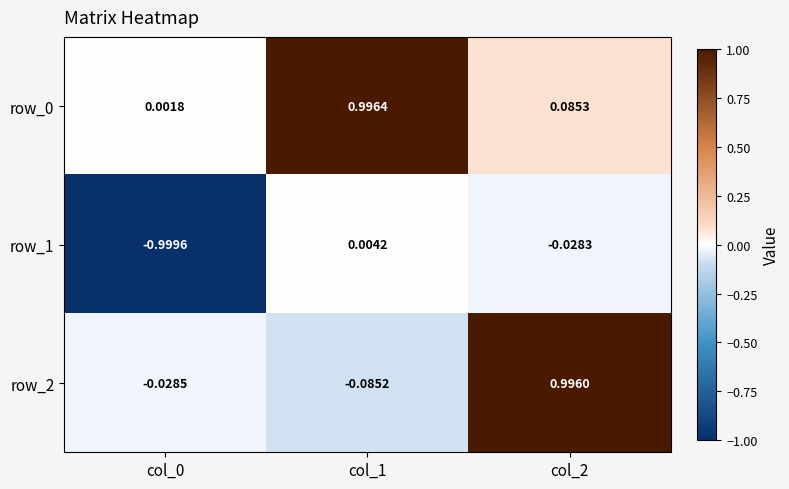

Which category has the lowest value in the row_2 series?

col_1